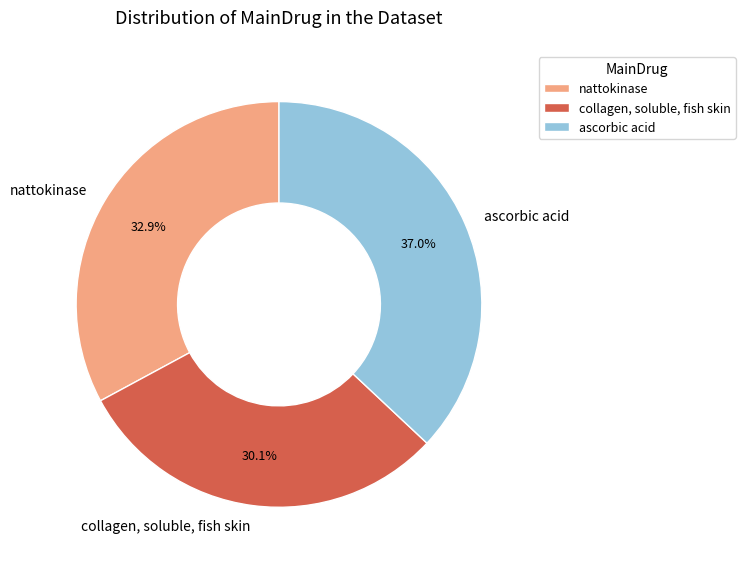

Which category has the biggest portion of the pie?

ascorbic acid